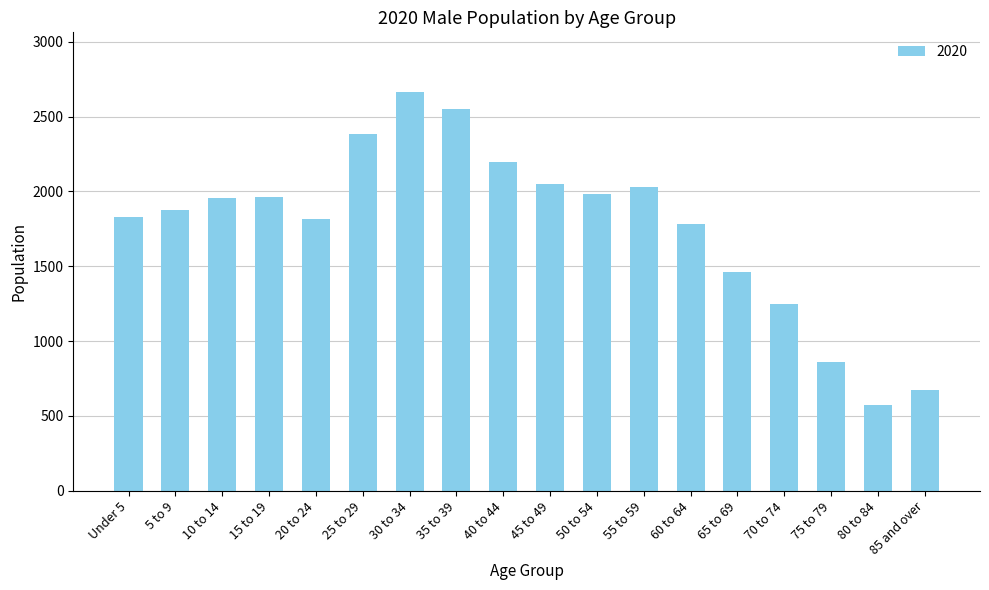

What is the approximate value at 45 to 49, to the nearest 10?

2050